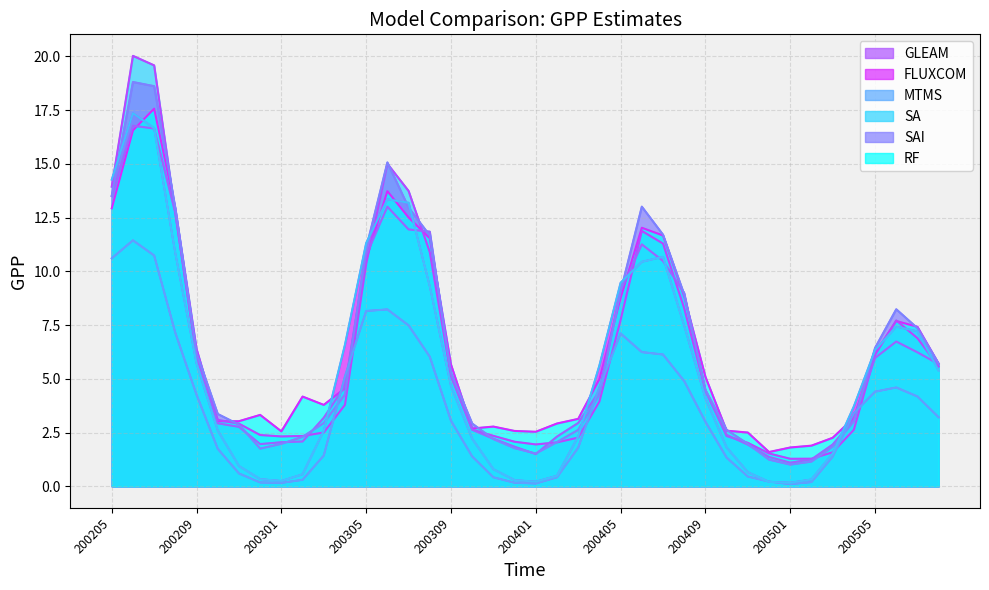

True or false: SAI has a value of 2.7 at 200405.

False